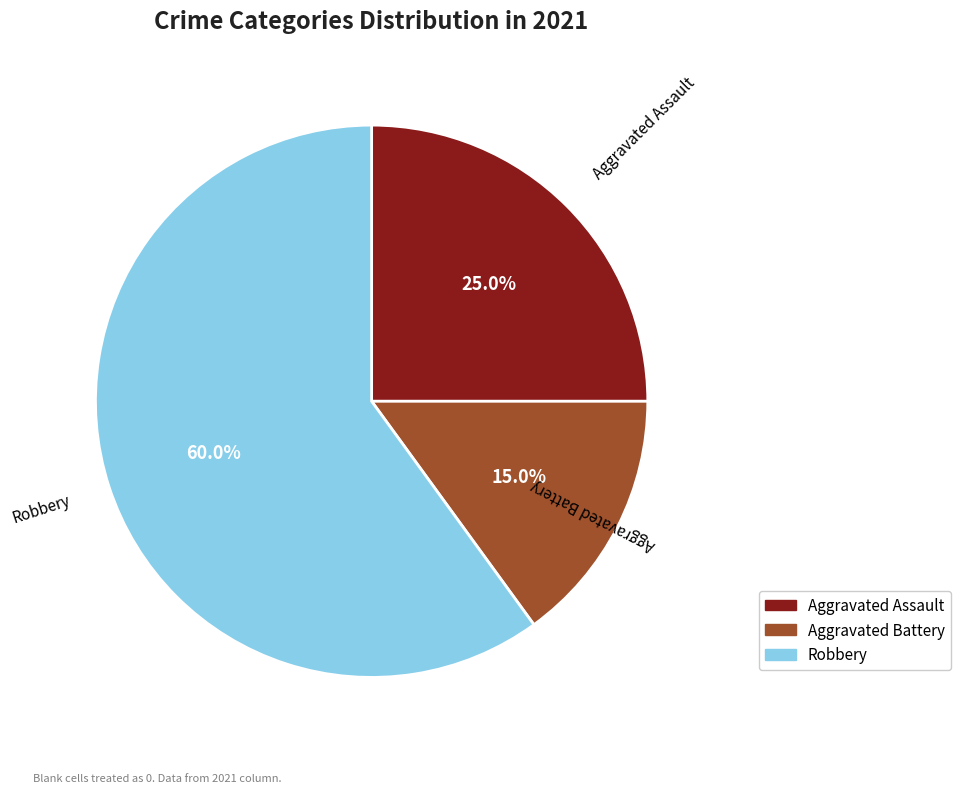

Which category has the biggest portion of the pie?

Robbery